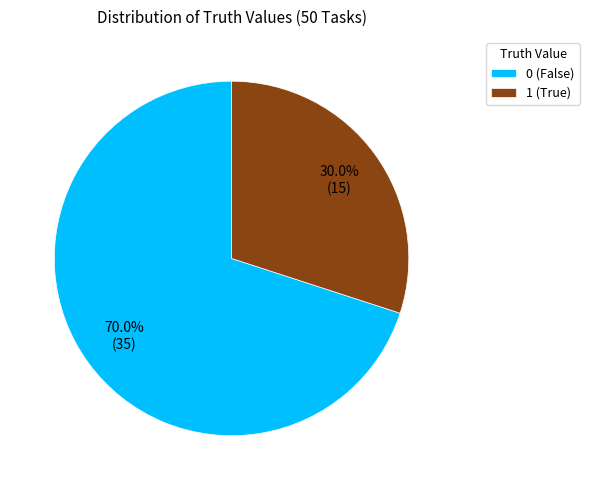

Which category accounts for the majority?

0 (False)